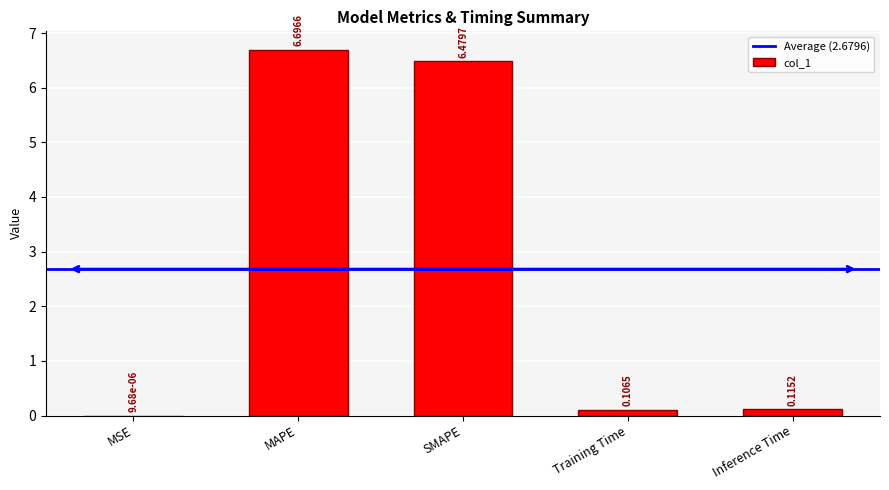

Between Inference Time and MSE, which is larger?

Inference Time